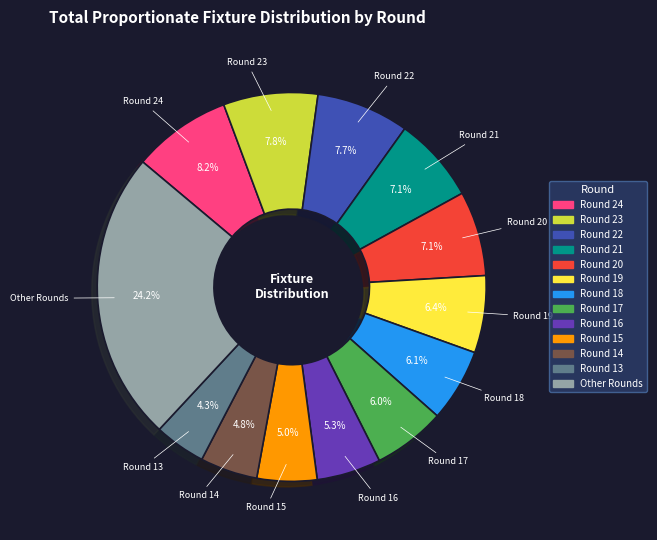

Is there a majority slice in this chart?

No